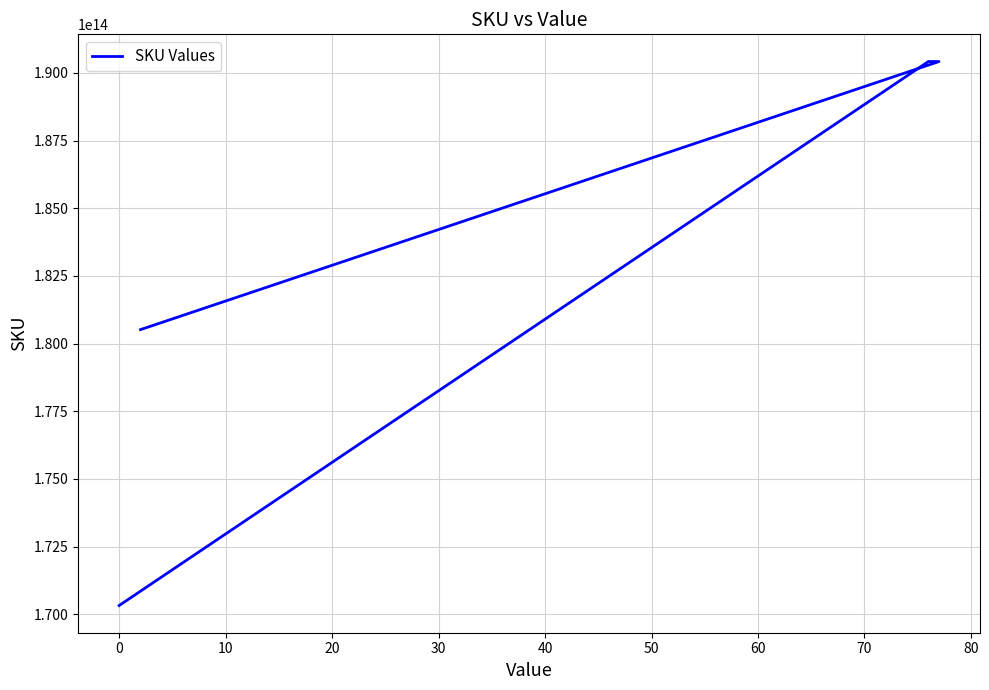

Does the chart have visible grid lines?

Yes